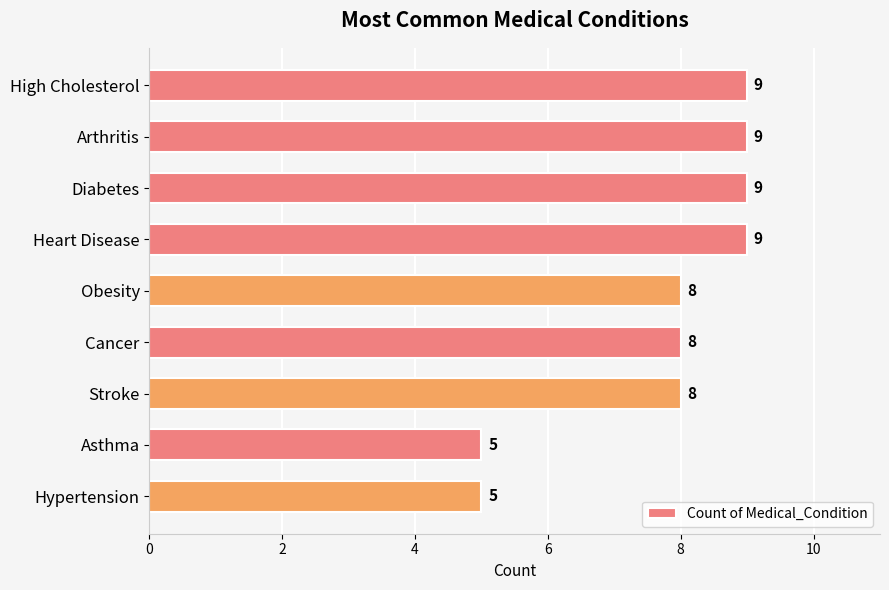

True or false: the data shows 8 at Obesity.

True